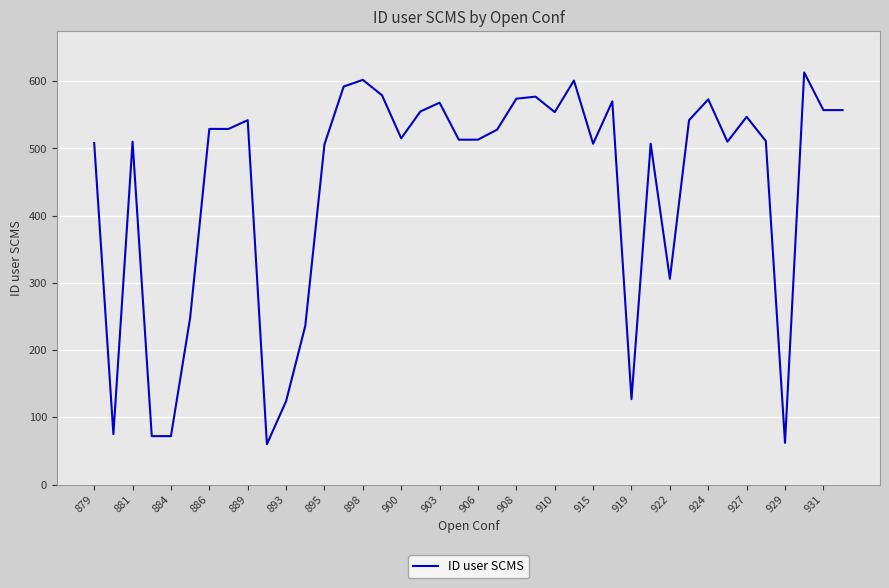

What is the difference between the maximum and minimum values?

553